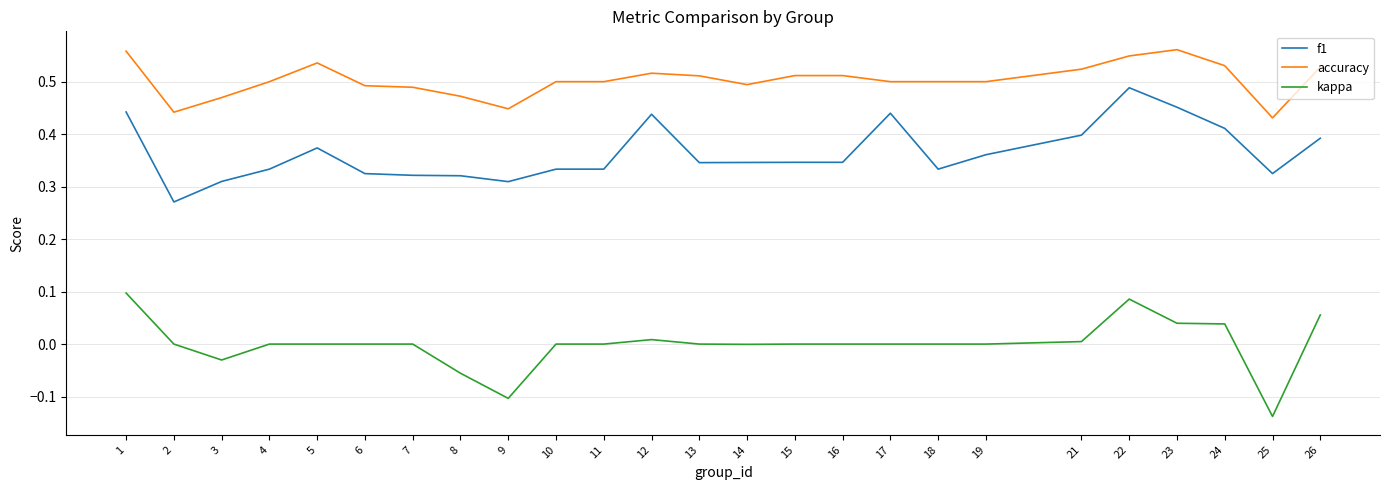

Which category has the lowest value in the f1 series?

2